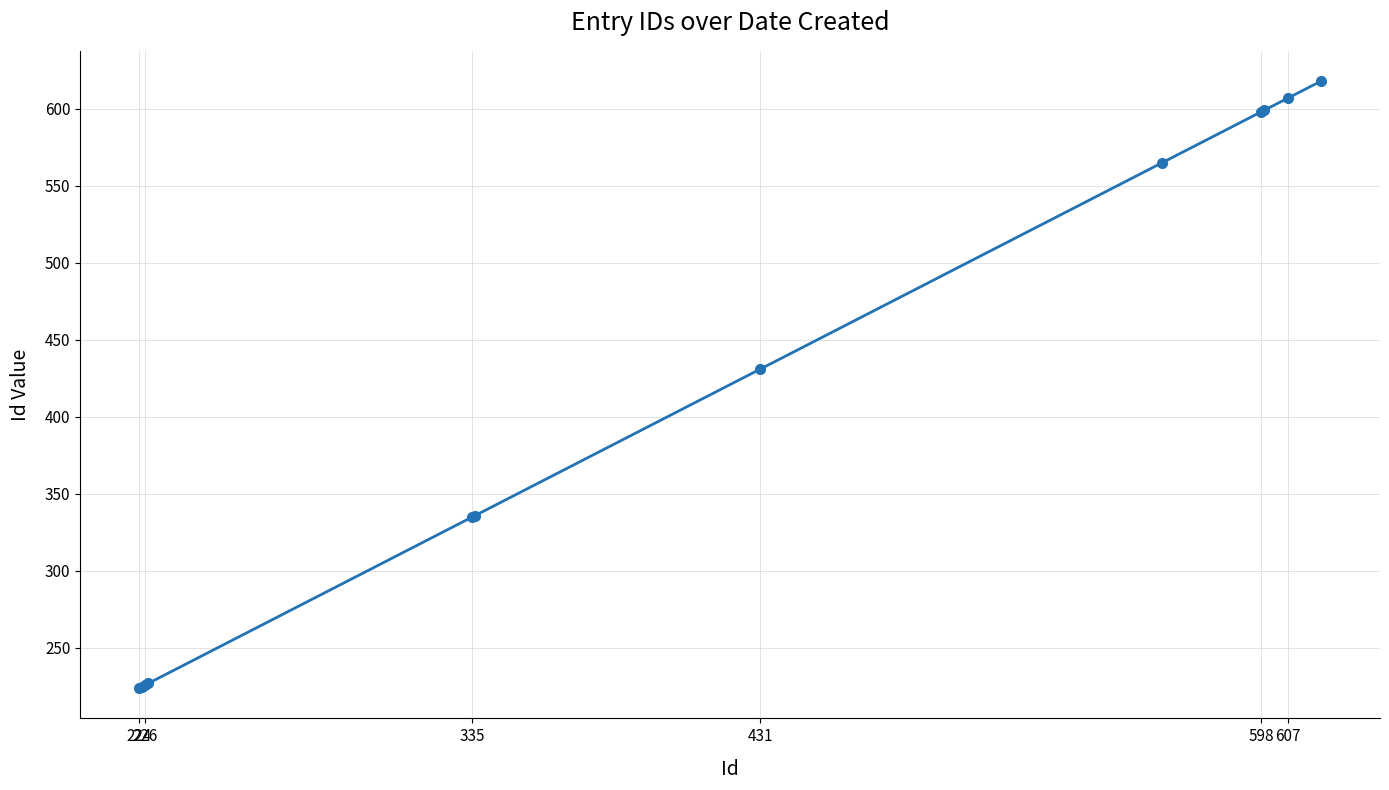

Does the chart display data point markers on the line(s)?

Yes